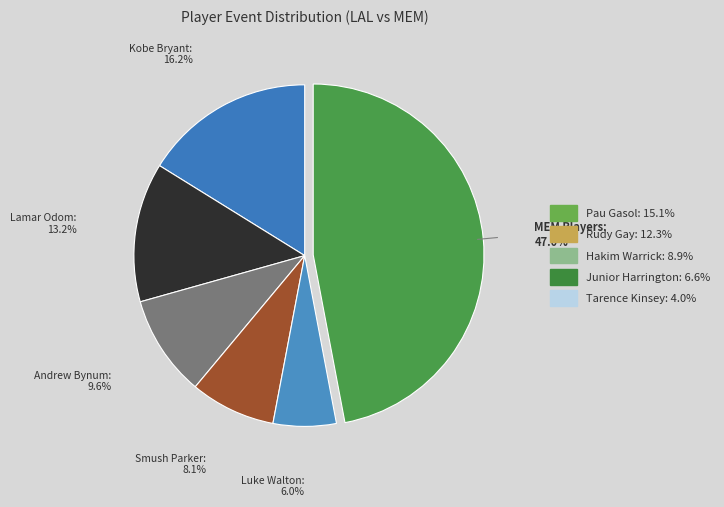

How many slices are in this pie chart?

6